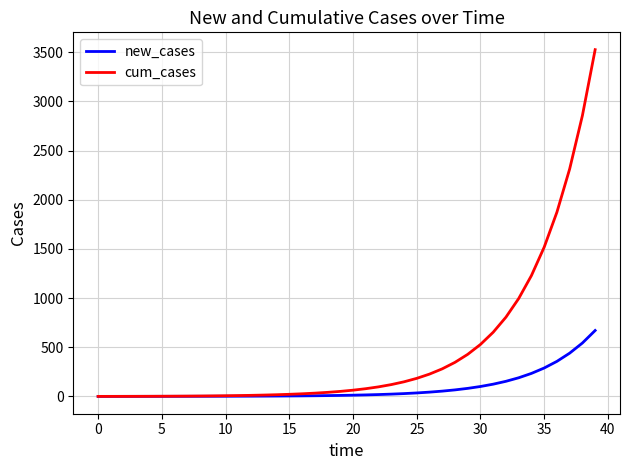

Which series has the widest spread of values?

cum_cases